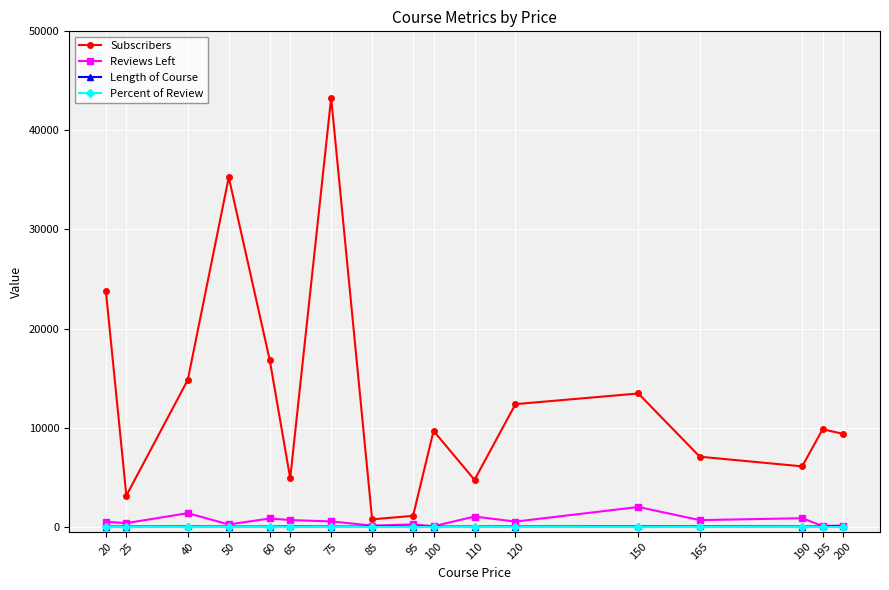

What is the sum of all Subscribers values?

216305.0